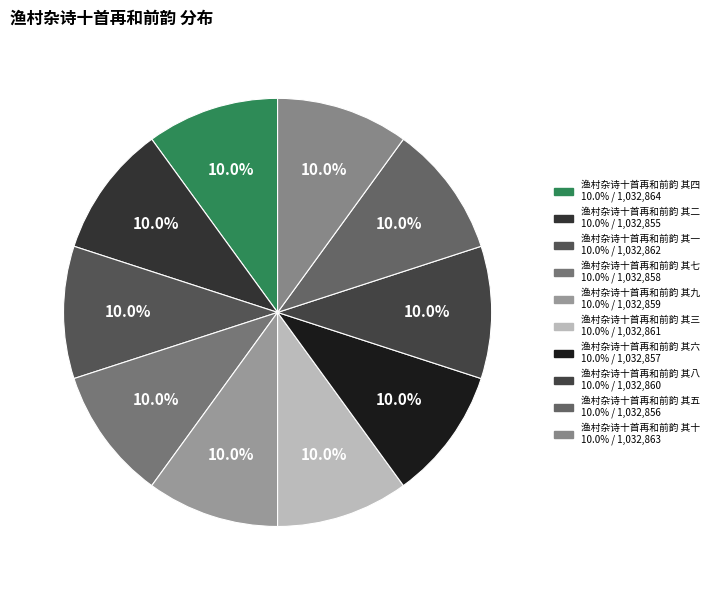

Count the number of slices in the pie.

10